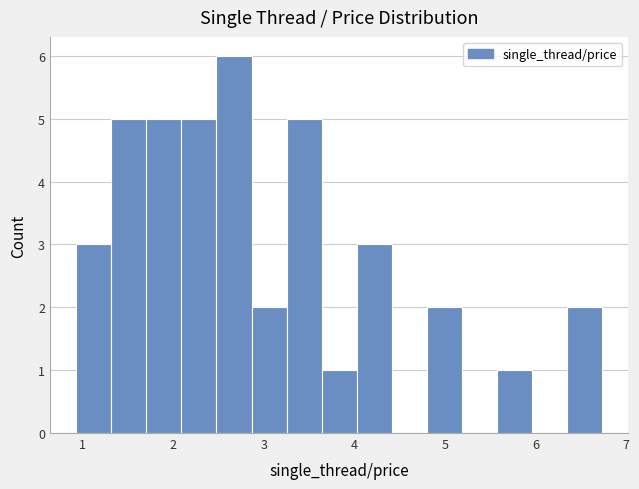

Read against the x-axis, roughly where is the centre of the tallest bar?

2.7